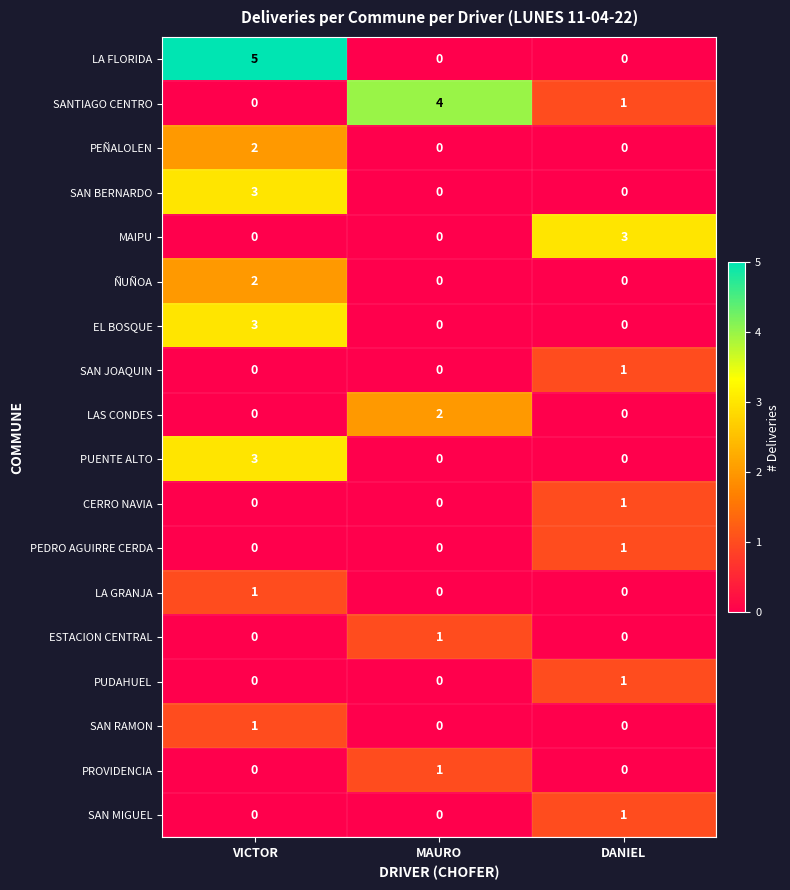

Between VICTOR and MAURO, which series saw the biggest shift?

LA FLORIDA